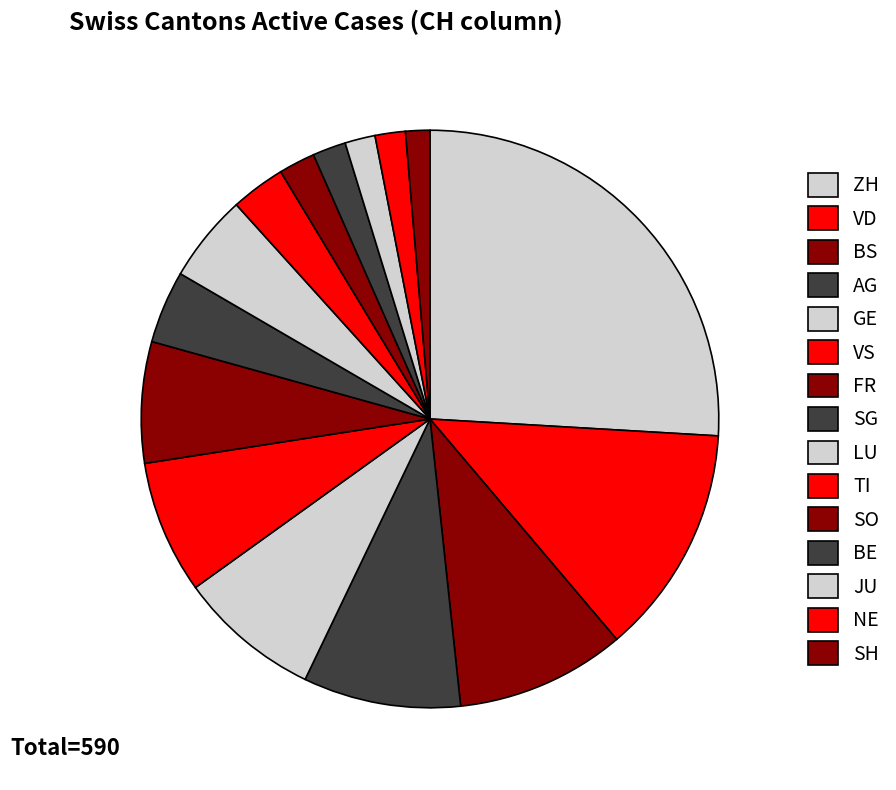

Count the number of slices in the pie.

15